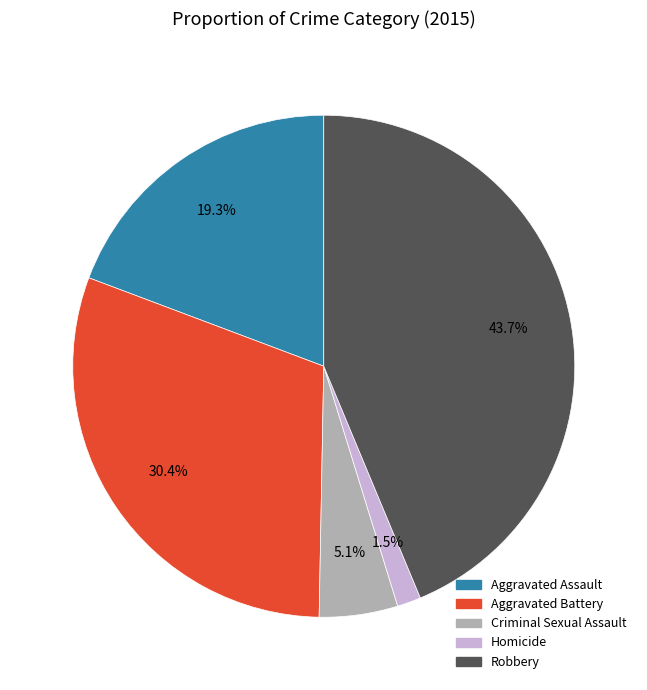

How many segments does this pie chart have?

5